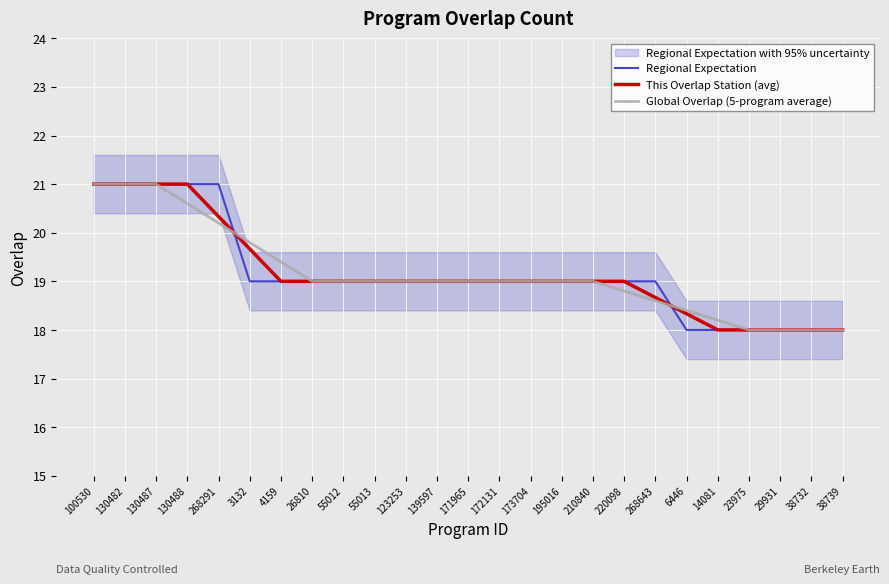

What is the maximum value for This Overlap Station (avg)?

21.0